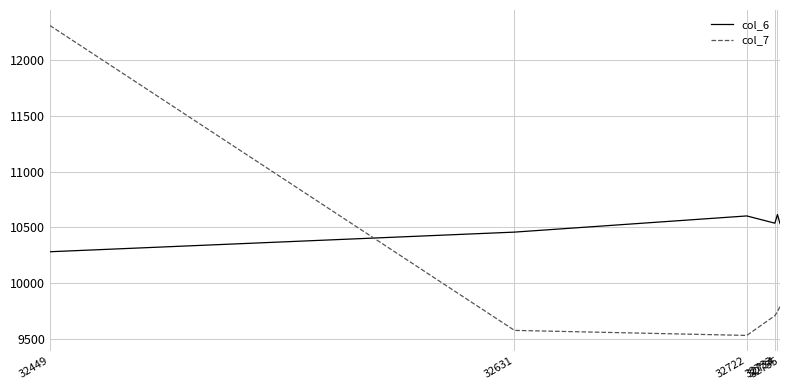

Count the number of data series in this chart.

2